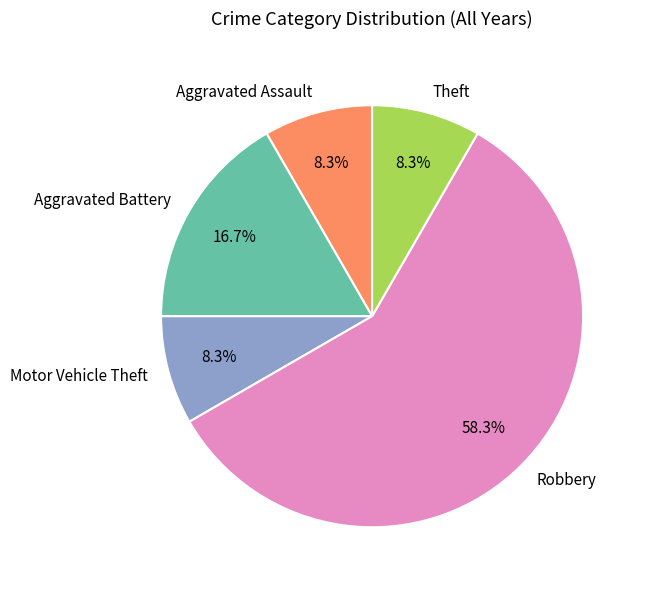

Do Theft and Motor Vehicle Theft together represent more than half of the pie?

No